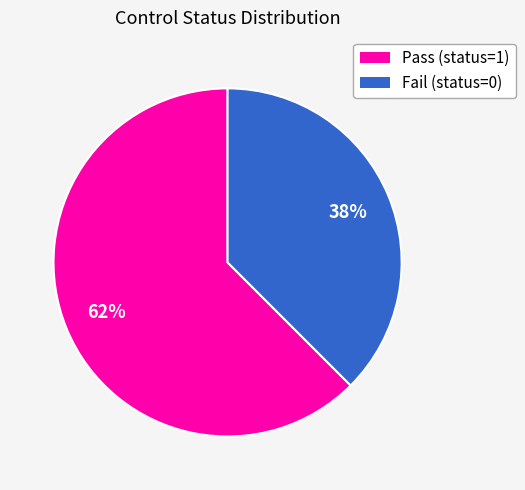

Does any single category account for the majority?

Yes